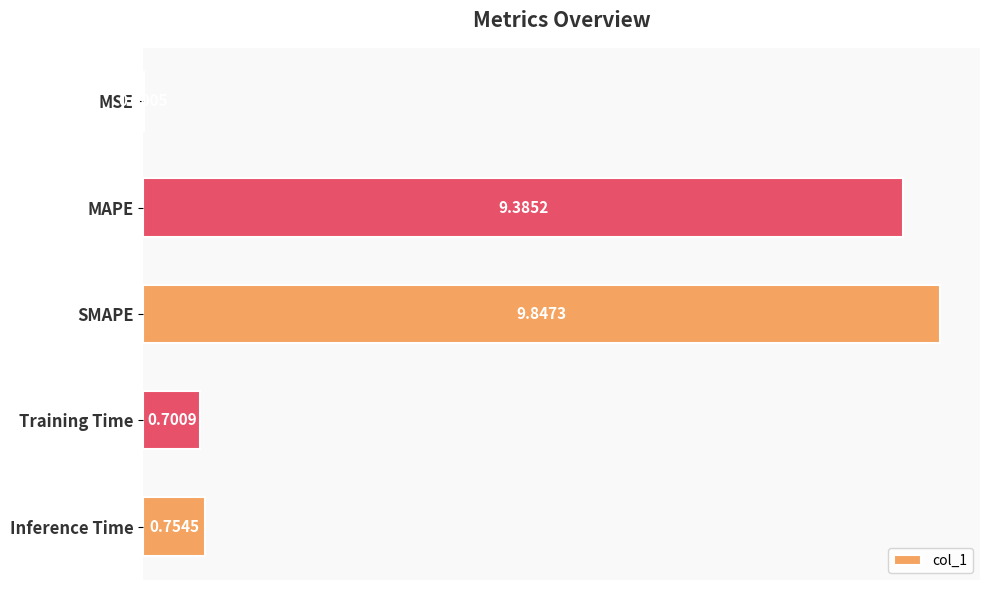

What is the sum of all values?

20.7